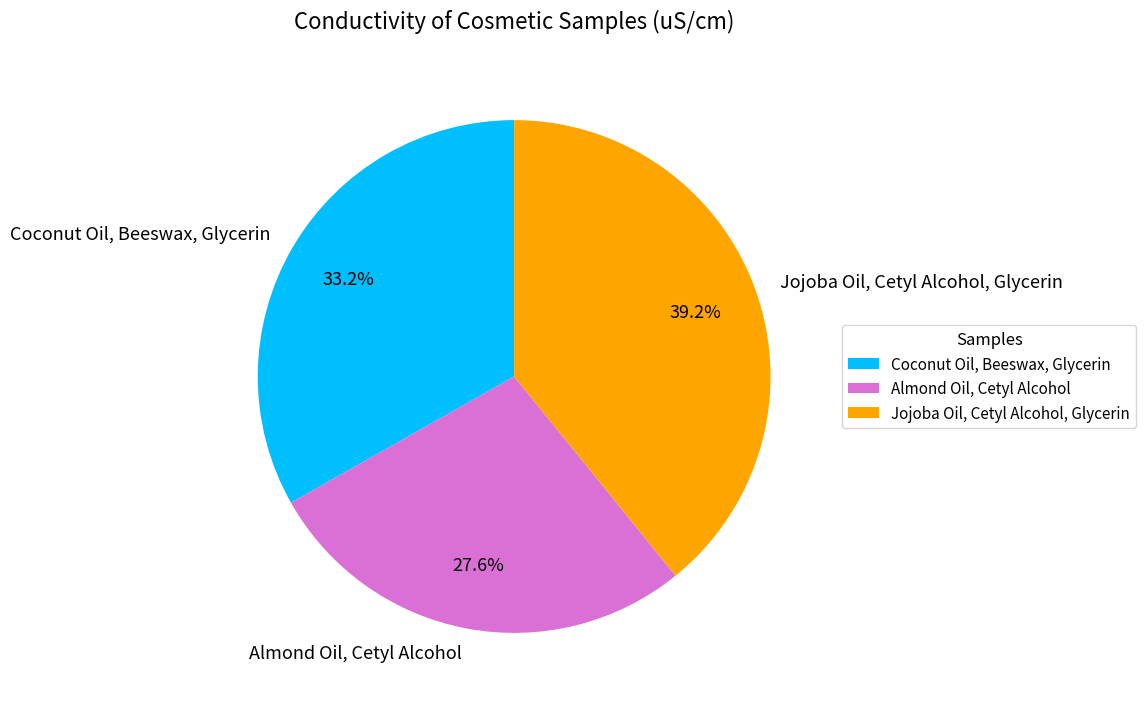

To the nearest percent, what percentage of the pie is Almond Oil, Cetyl Alcohol?

28%